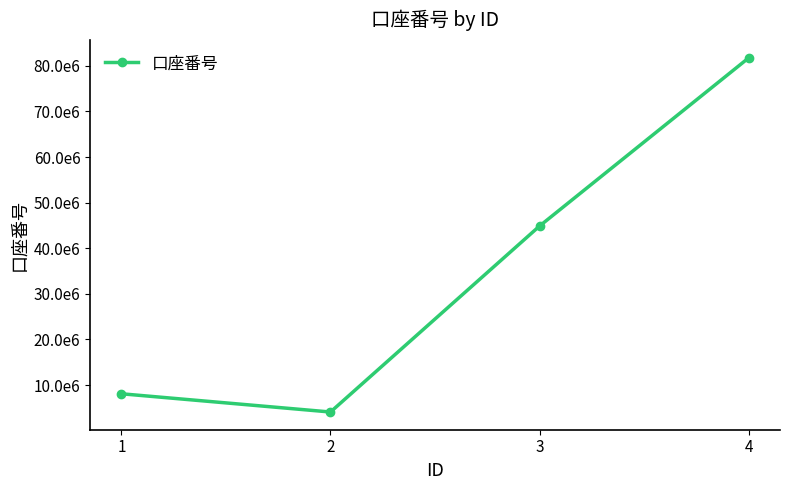

Does the chart have visible grid lines?

No